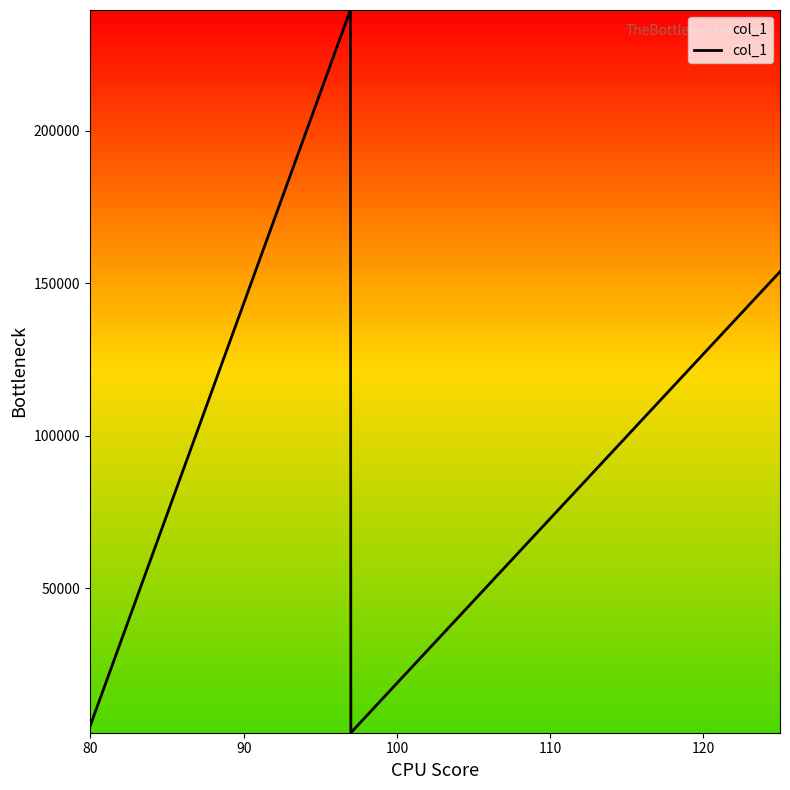

True or false: there are more than 0 points higher than both neighbors.

True